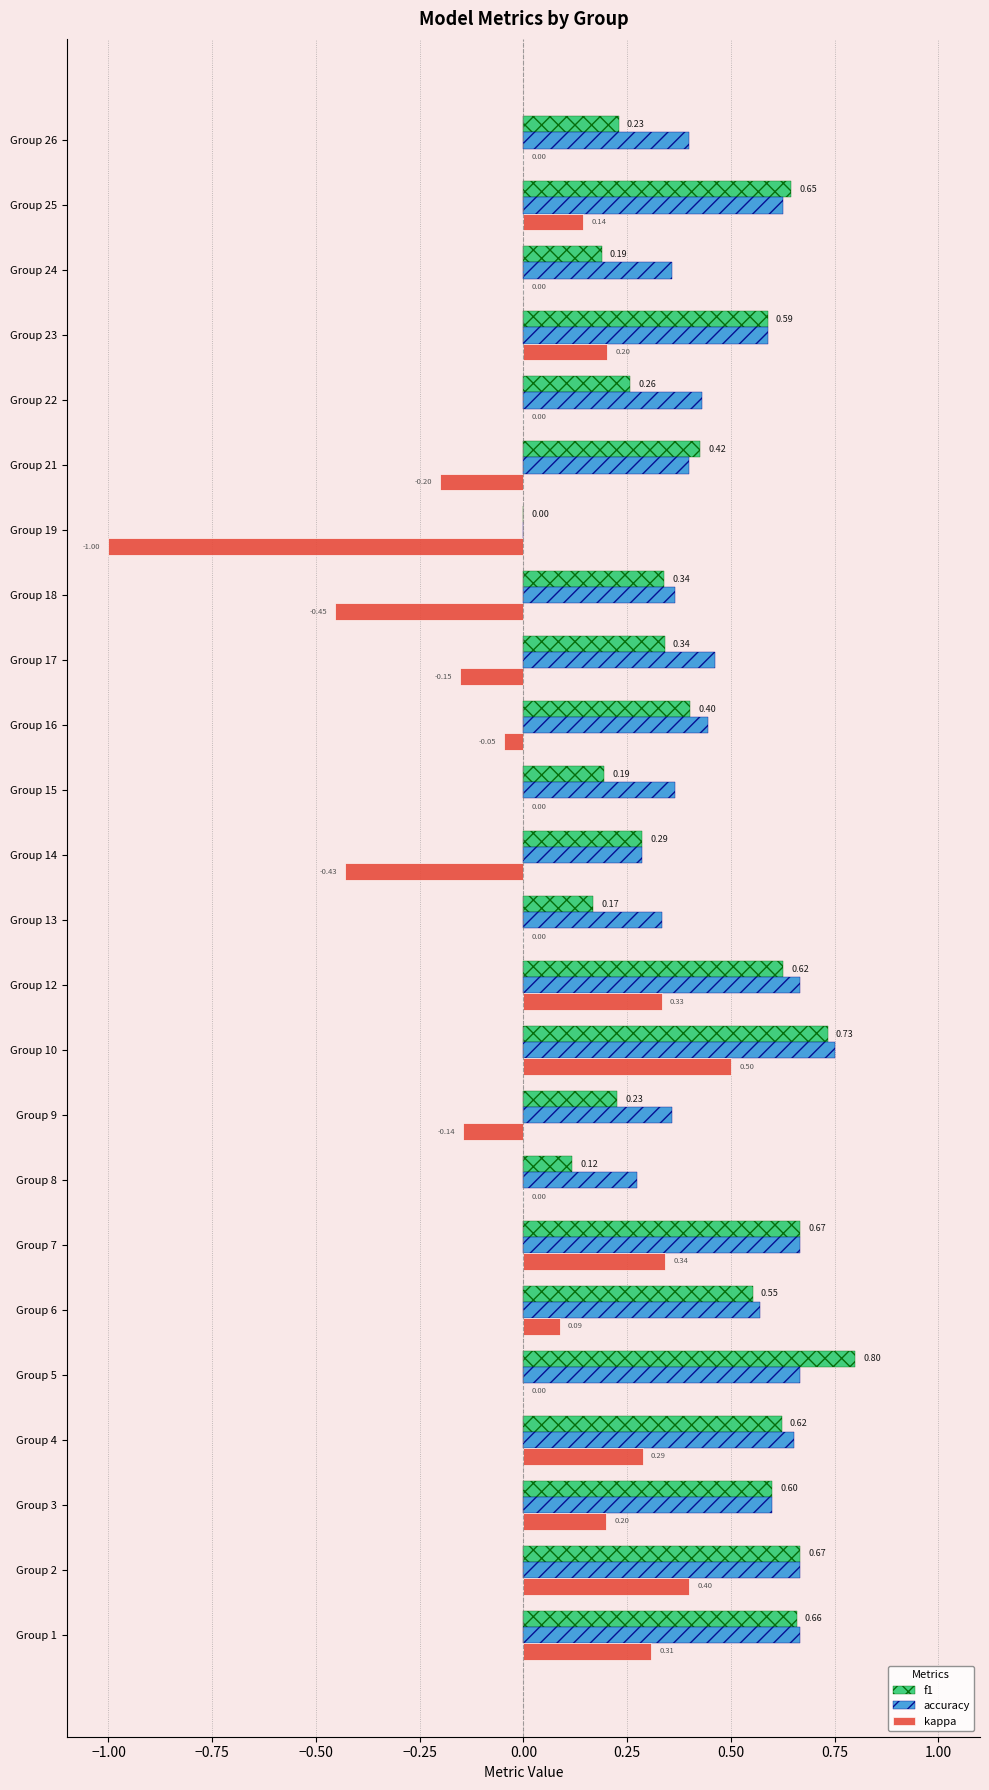

Between Group 2 and Group 8, which series saw the biggest shift?

f1